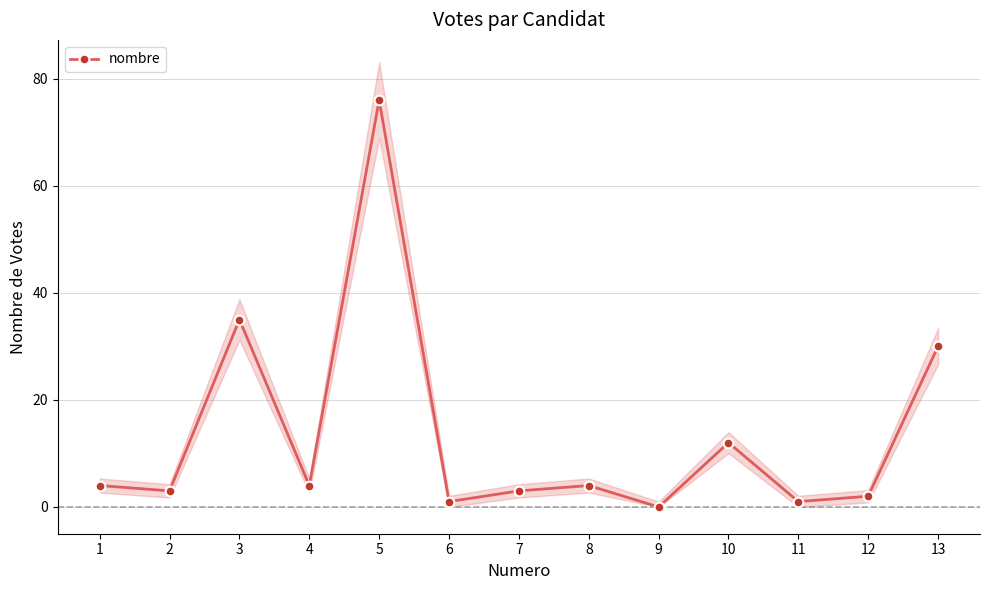

What is the difference between the maximum and minimum values?

76